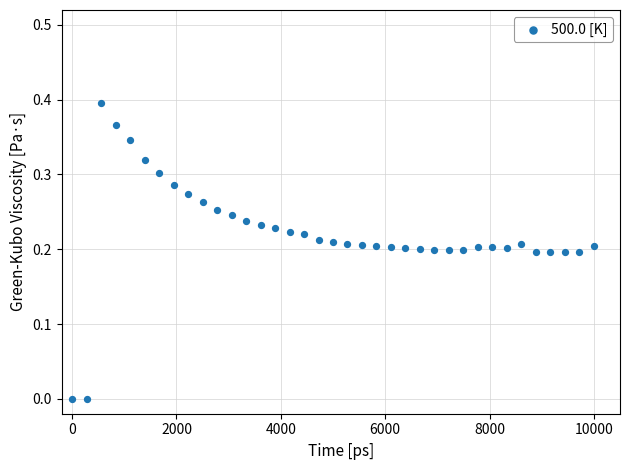

What is the range of X values (max minus min)?

10000.0